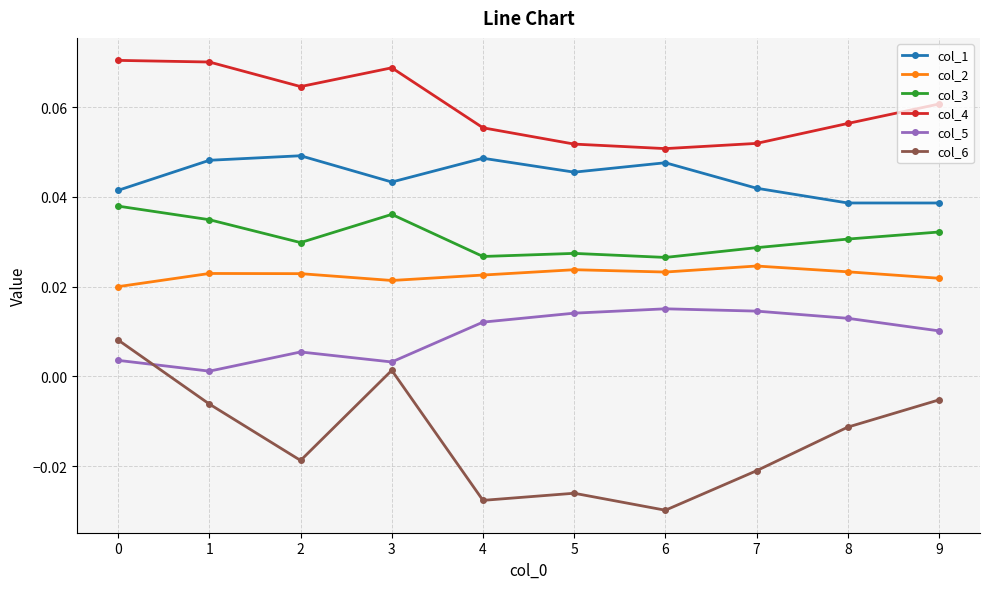

Is the value of col_2 at 9 greater than the value of col_4 at 8?

No